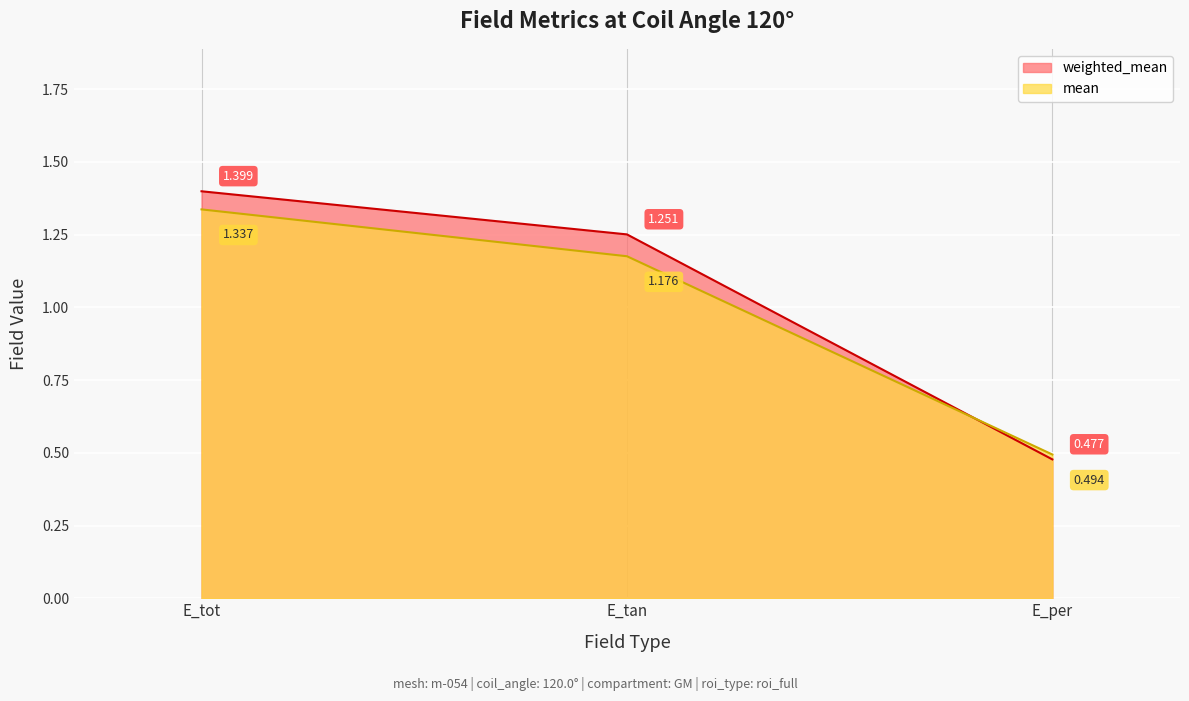

Which category has the lowest value across all series?

E_per